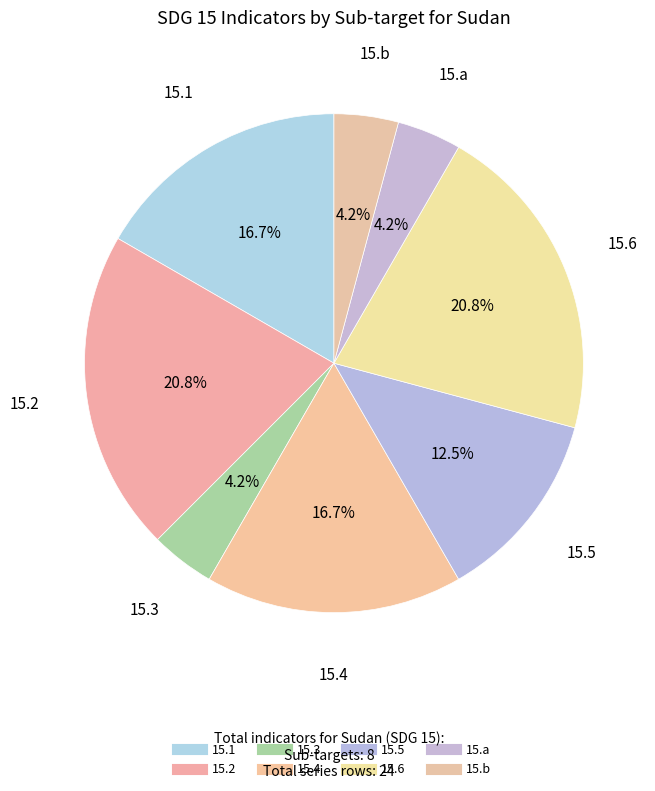

Combined, do 15.a and 15.3 account for over 50%?

No